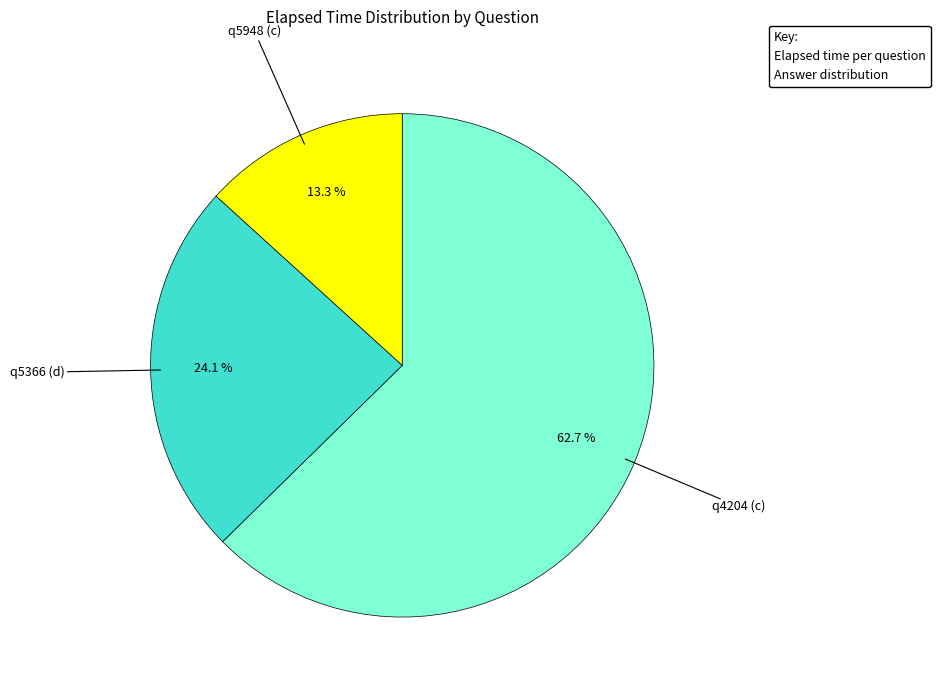

Does q4204 (c) account for over 50% of the chart?

Yes